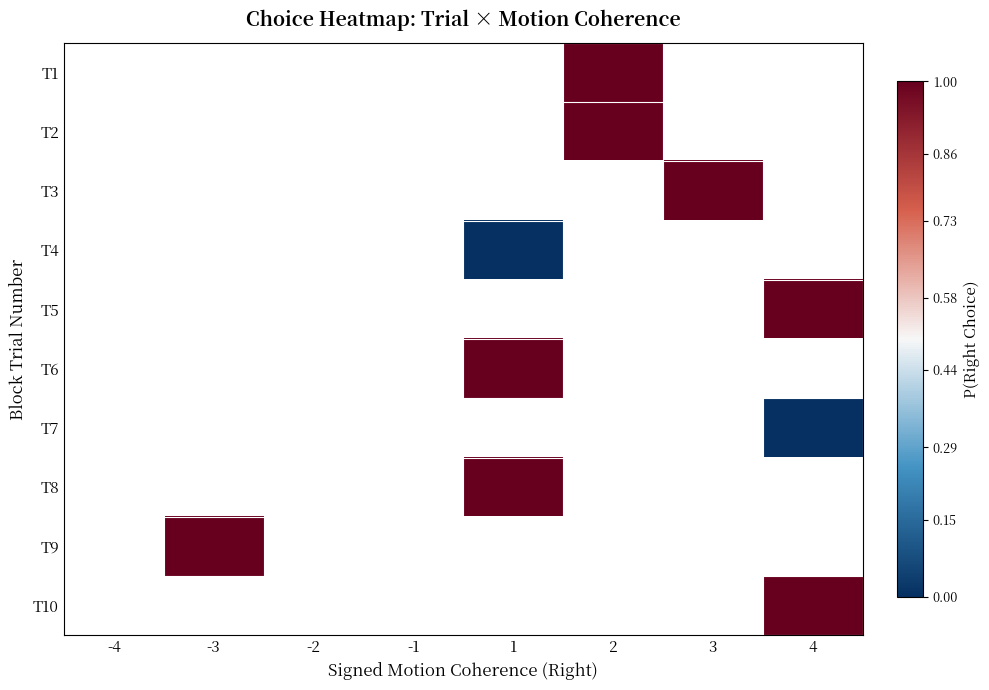

List the series in order of their overall mean, lowest first.

T1, T2, T3, T4, T5, T6, T7, T8, T9, T10